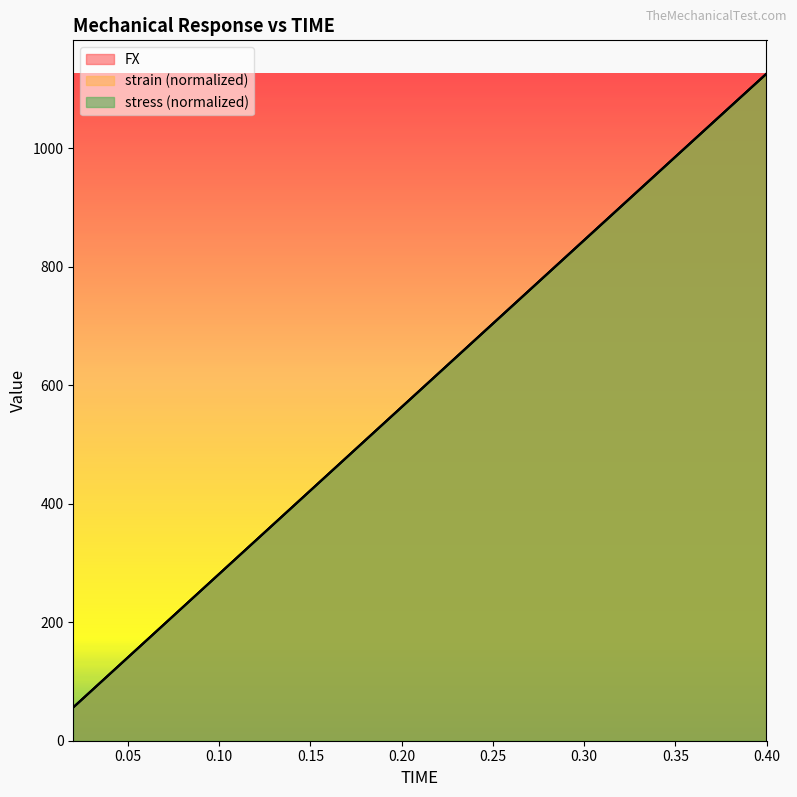

What is the value of the stress point at the 3rd from the left?

169.0